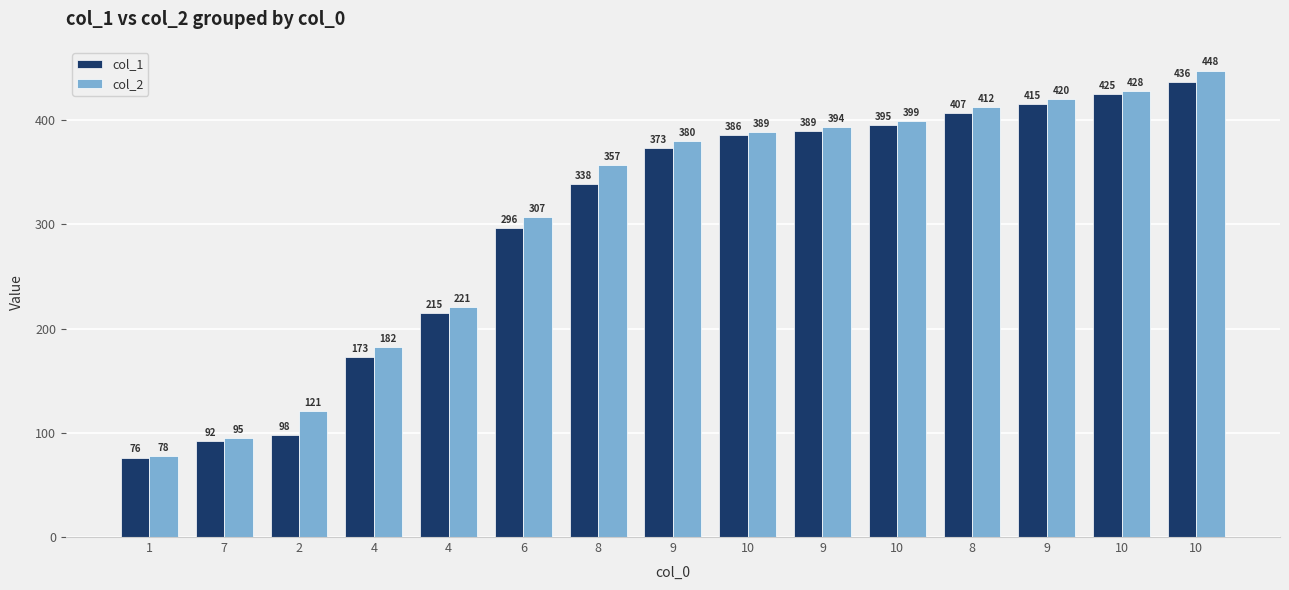

What are all the series names shown in the legend?

col_1, col_2